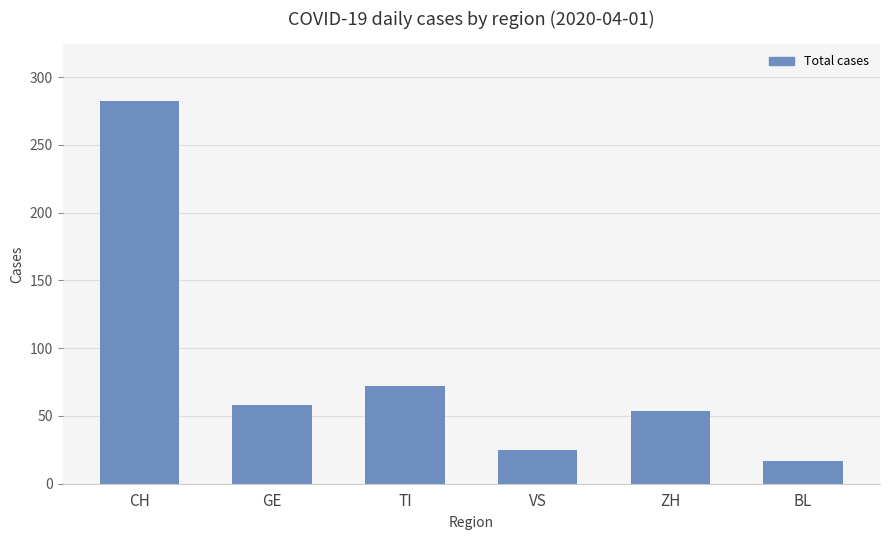

Reading left to right, extract all data points from this chart.

CH=282	GE=58	TI=72	VS=25	ZH=54	BL=17